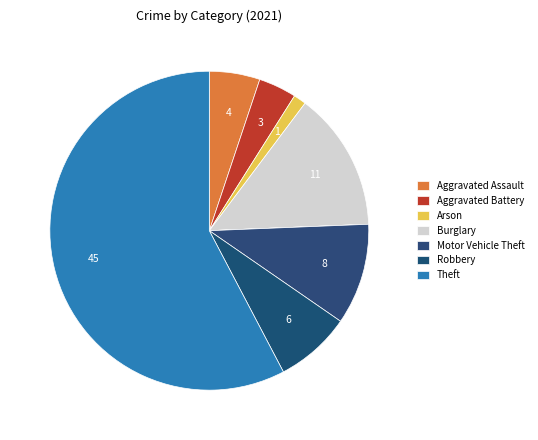

What is the largest slice in the pie chart?

Theft